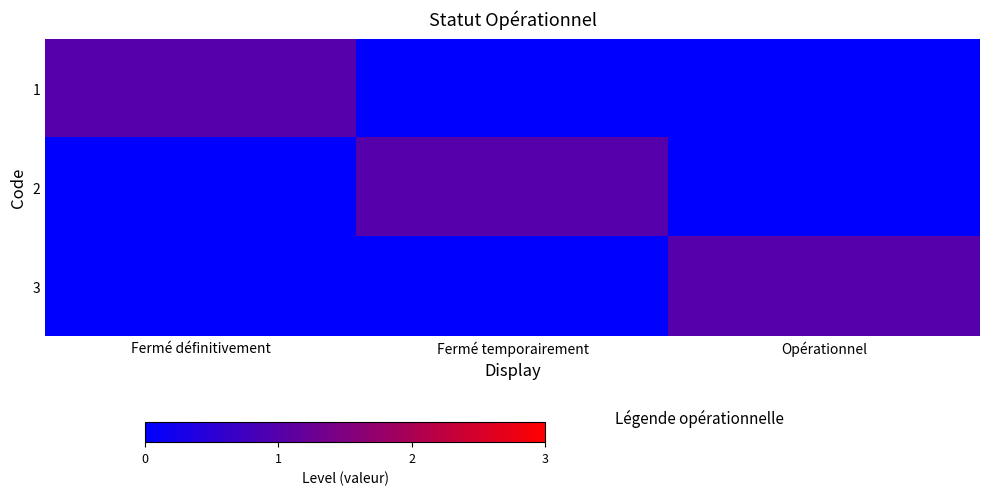

At which category is the sum across all series the highest?

Fermé définitivement